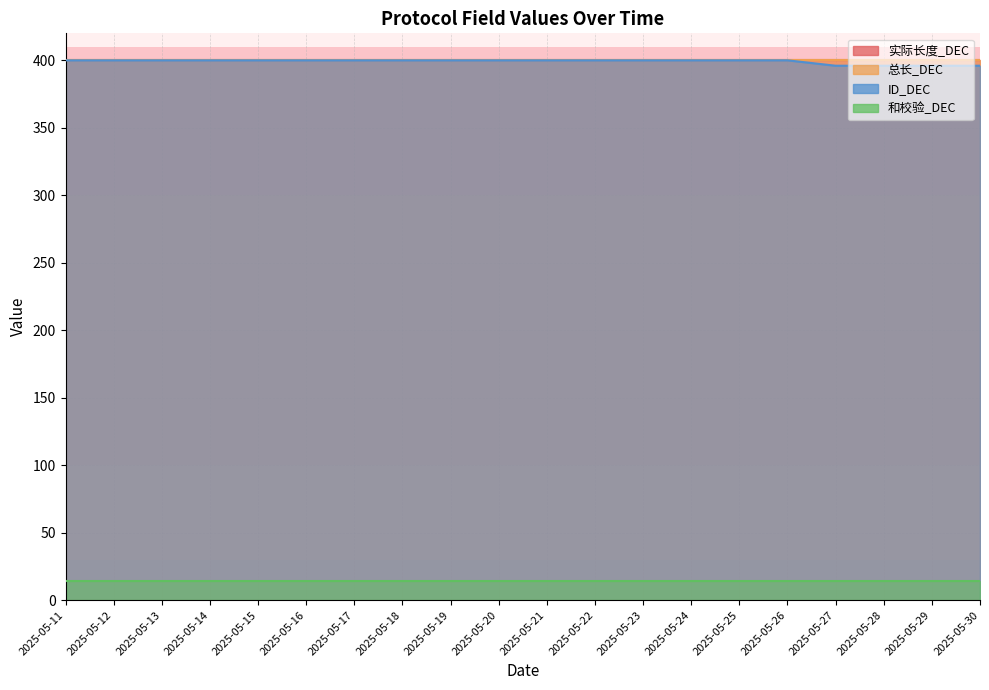

What is the sum of the 和校验_DEC values at 2025-05-20 and 2025-05-26?

28